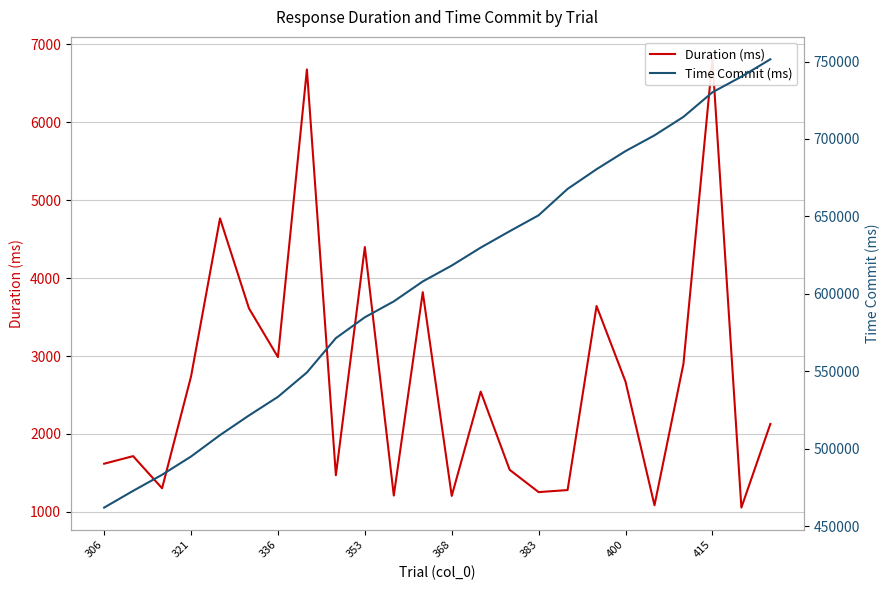

How many distinct data groups are displayed?

2